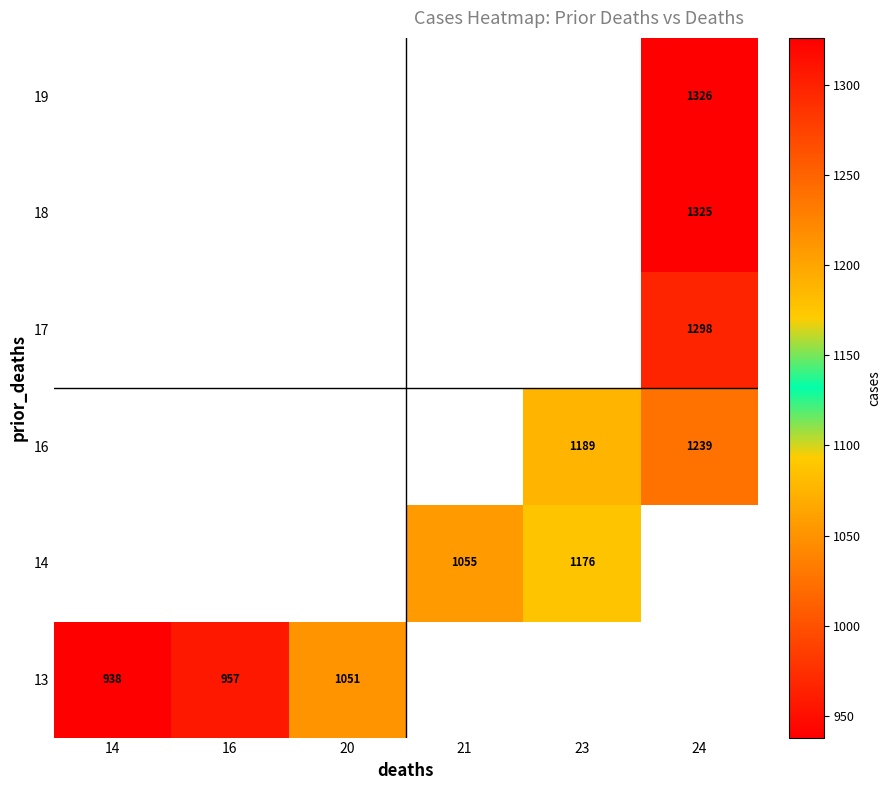

Between 16 and 23, which is larger?

23